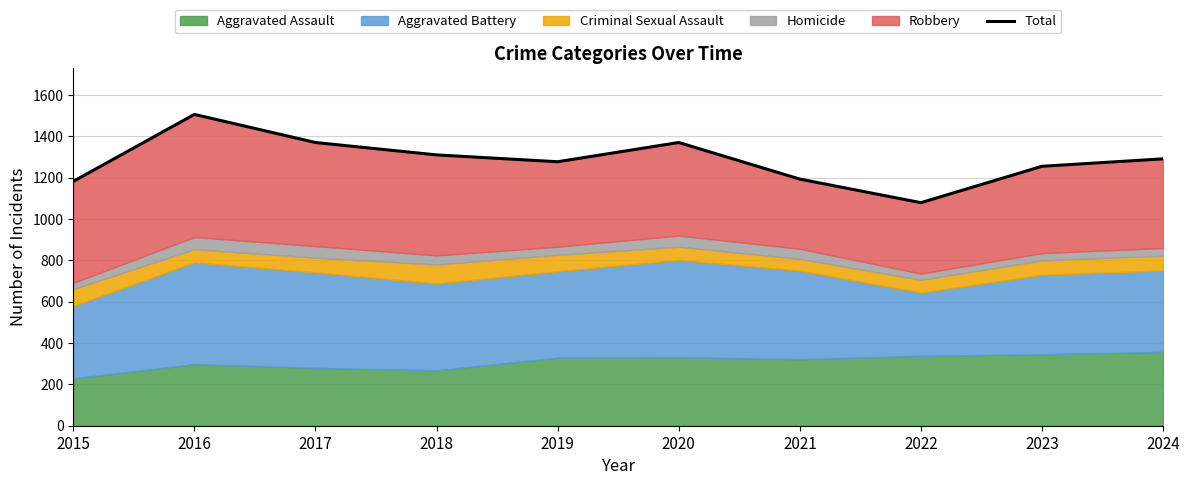

Does the chart display data point markers on the line(s)?

No